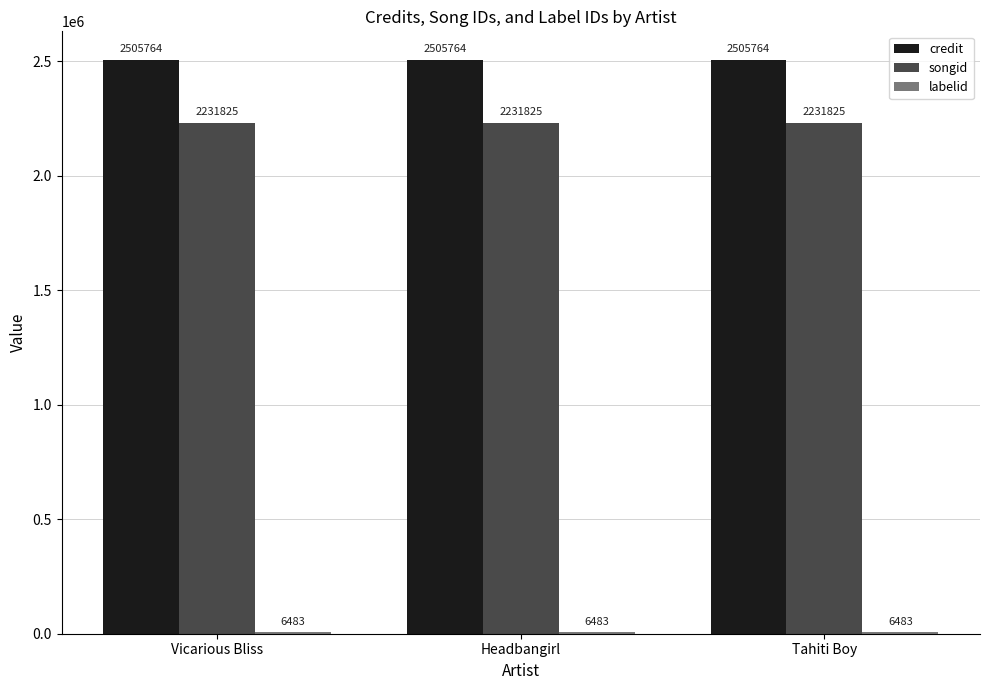

What is the total value across all series at Headbangirl?

4744072